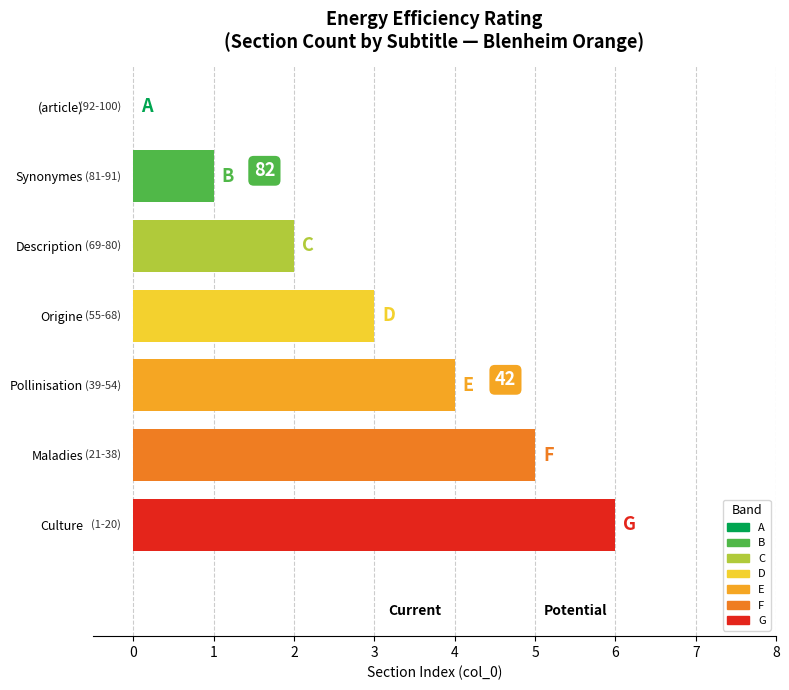

What is the ratio of the value at Synonymes to the value at Origine?

0.3